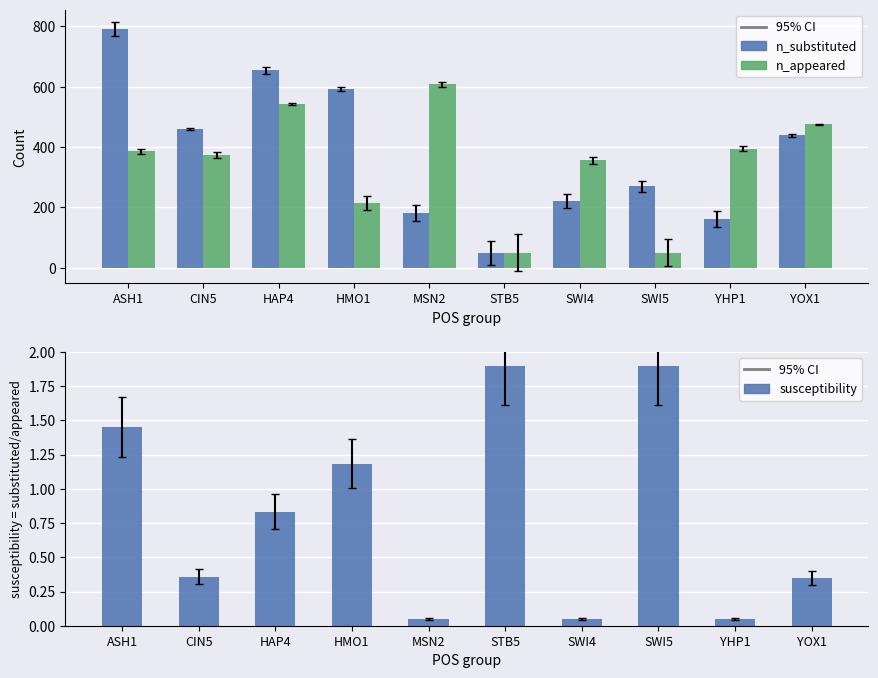

Count the number of categories in the chart.

10